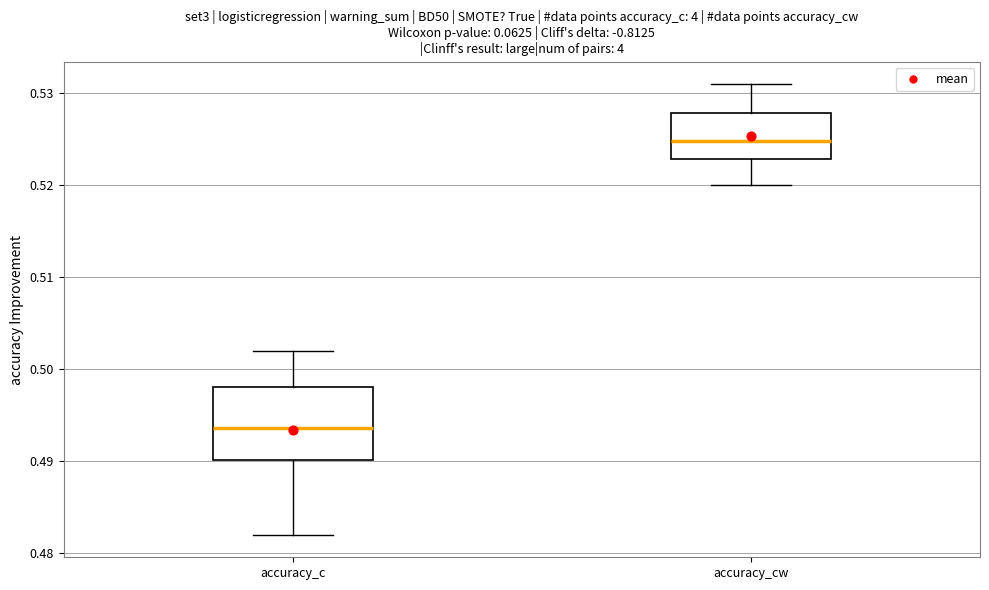

Reading left to right, transcribe this box plot: for each box, give where its median line is, the range the box spans, and where its two whiskers end, as read against the y-axis. The values are not printed on the chart, so give them approximately, as read against the axis.

accuracy_c: median 0.494, box 0.490 to 0.498, whiskers 0.482 to 0.502
accuracy_cw: median 0.525, box 0.523 to 0.528, whiskers 0.520 to 0.531